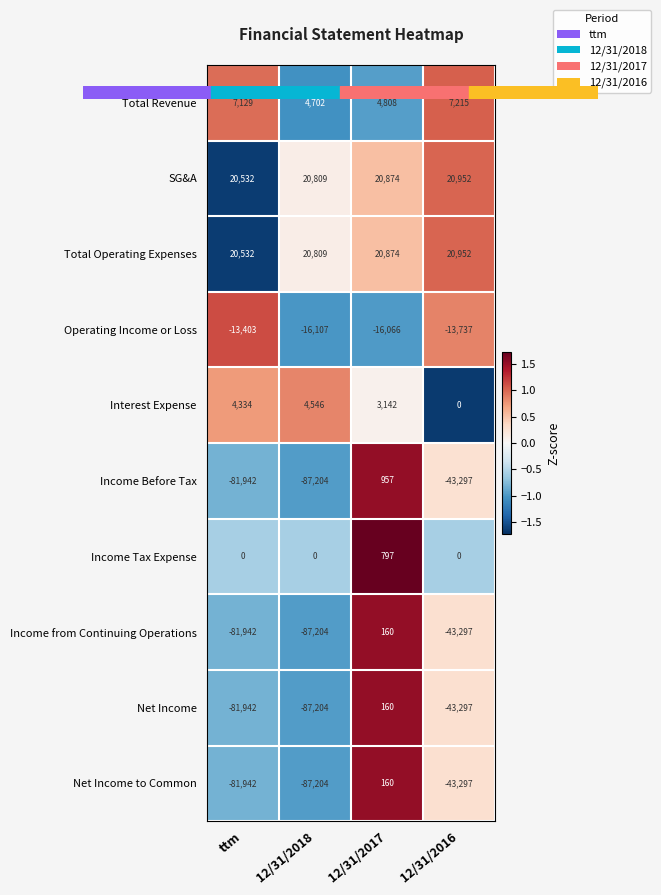

How many positive values does the Income Before Tax series have?

1